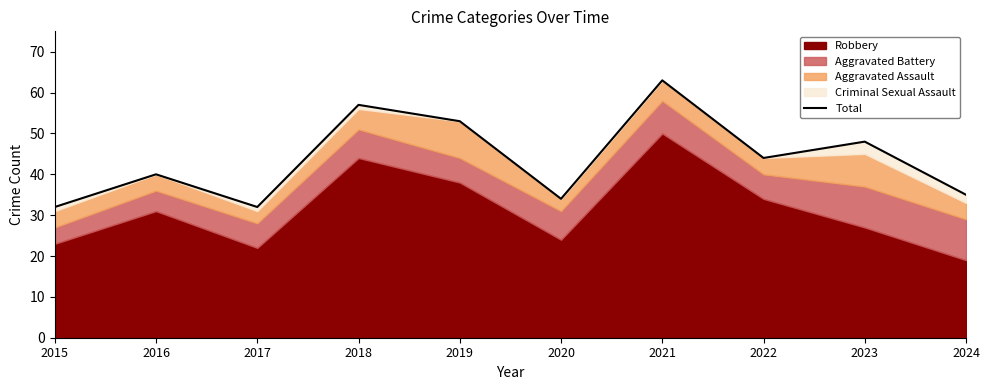

What is the sum of the values at 2021 and 2019?

116